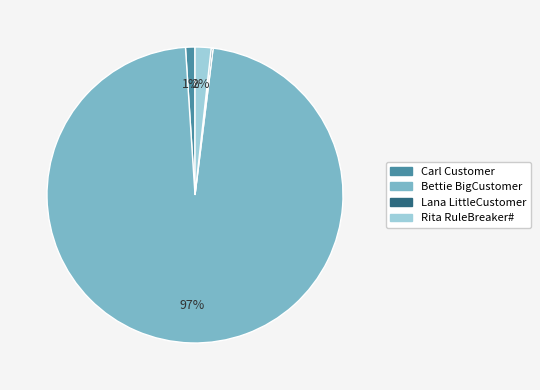

The Carl Customer slice represents 1% of the pie. True or false?

True